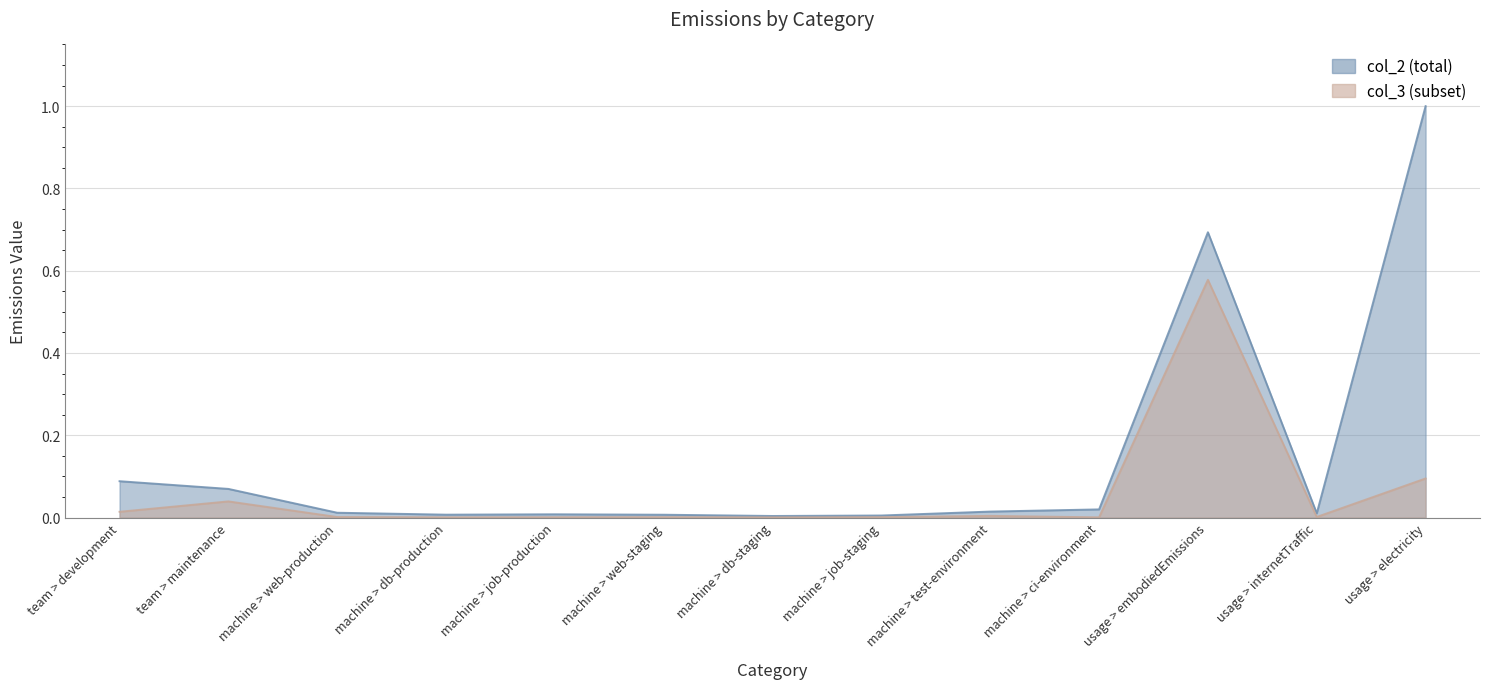

Between team > development and machine > job-staging, which series saw the biggest shift?

col_2